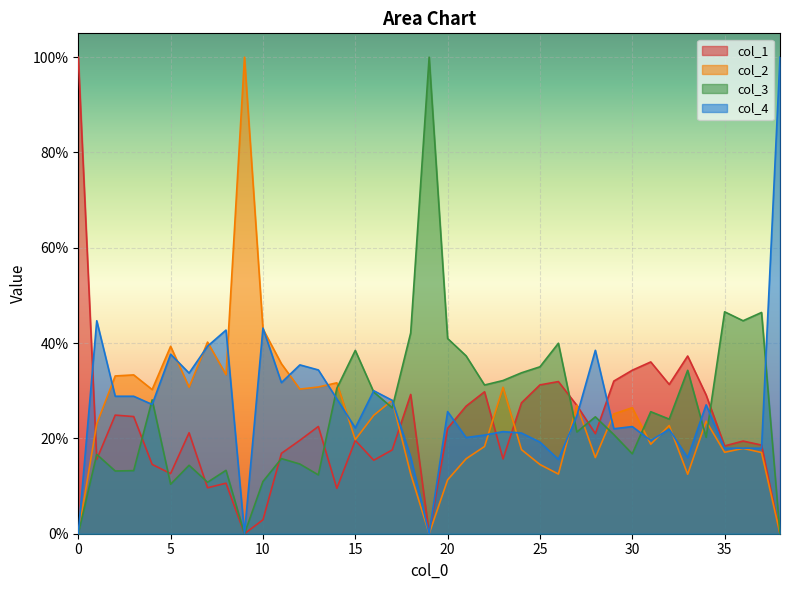

Reading left to right, extract all data points from this chart.

col_1: 0=1.0	1=0.2	2=0.2	3=0.2	4=0.1	5=0.1	6=0.2	7=0.1	8=0.1	9=0.0	10=0.0	11=0.2	12=0.2	13=0.2	14=0.1	15=0.2	16=0.2	17=0.2	18=0.3	19=0.0	20=0.2	21=0.3	22=0.3	23=0.2	24=0.3	25=0.3	26=0.3	27=0.3	28=0.2	29=0.3	30=0.3	31=0.4	32=0.3	33=0.4	34=0.3	35=0.2	36=0.2	37=0.2	38=0.0
col_2: 0=0.0	1=0.2	2=0.3	3=0.3	4=0.3	5=0.4	6=0.3	7=0.4	8=0.3	9=1.0	10=0.4	11=0.4	12=0.3	13=0.3	14=0.3	15=0.2	16=0.2	17=0.3	18=0.1	19=0.0	20=0.1	21=0.2	22=0.2	23=0.3	24=0.2	25=0.1	26=0.1	27=0.3	28=0.2	29=0.3	30=0.3	31=0.2	32=0.2	33=0.1	34=0.2	35=0.2	36=0.2	37=0.2	38=0.0
col_3: 0=0.0	1=0.2	2=0.1	3=0.1	4=0.3	5=0.1	6=0.1	7=0.1	8=0.1	9=0.0	10=0.1	11=0.2	12=0.1	13=0.1	14=0.3	15=0.4	16=0.3	17=0.3	18=0.4	19=1.0	20=0.4	21=0.4	22=0.3	23=0.3	24=0.3	25=0.4	26=0.4	27=0.2	28=0.2	29=0.2	30=0.2	31=0.3	32=0.2	33=0.3	34=0.2	35=0.5	36=0.4	37=0.5	38=0.0
col_4: 0=0.0	1=0.4	2=0.3	3=0.3	4=0.3	5=0.4	6=0.3	7=0.4	8=0.4	9=0.0	10=0.4	11=0.3	12=0.4	13=0.3	14=0.3	15=0.2	16=0.3	17=0.3	18=0.2	19=0.0	20=0.3	21=0.2	22=0.2	23=0.2	24=0.2	25=0.2	26=0.2	27=0.2	28=0.4	29=0.2	30=0.2	31=0.2	32=0.2	33=0.2	34=0.3	35=0.2	36=0.2	37=0.2	38=1.0